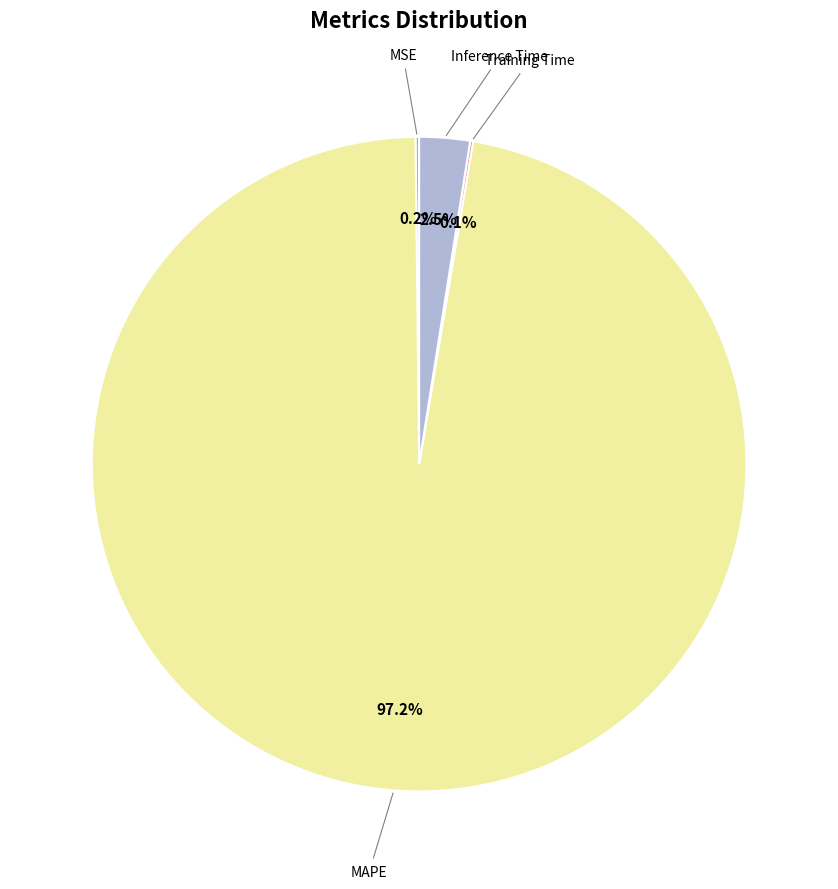

Is there a majority slice in this chart?

Yes